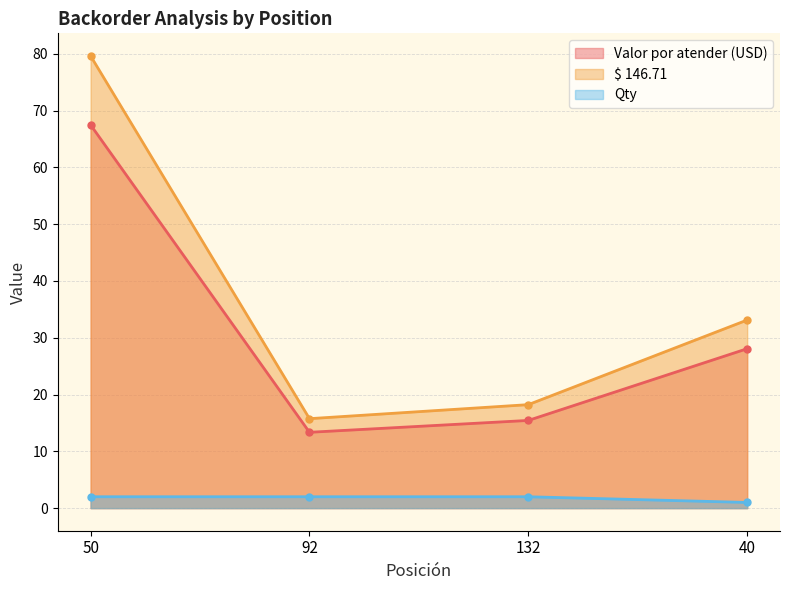

Between 92 and 132, which series saw the biggest shift?

$ 146.71